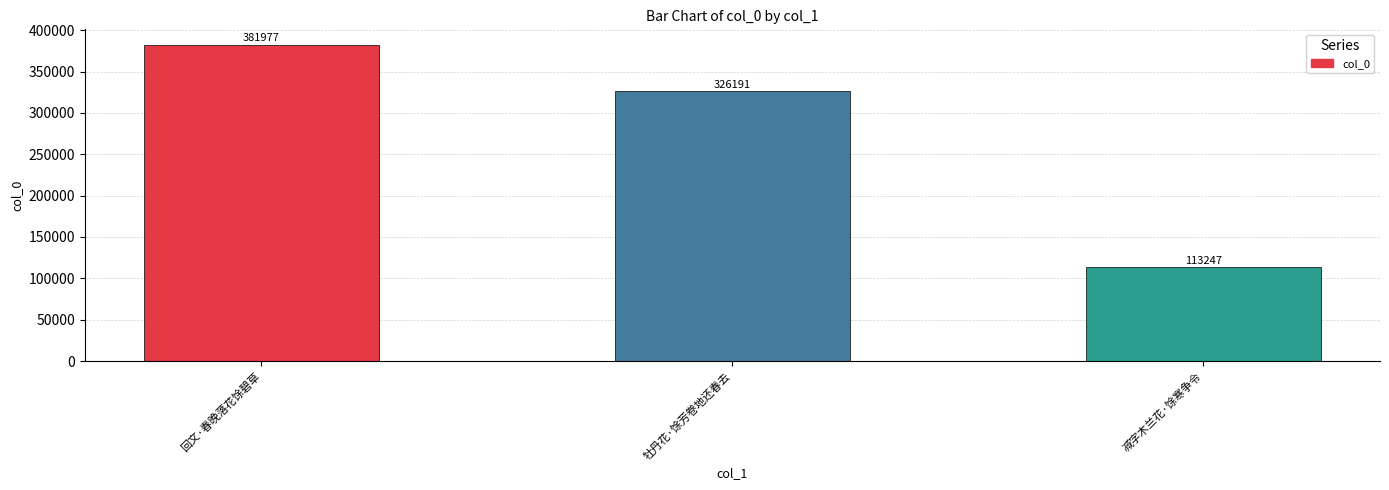

What is the average value?

273805